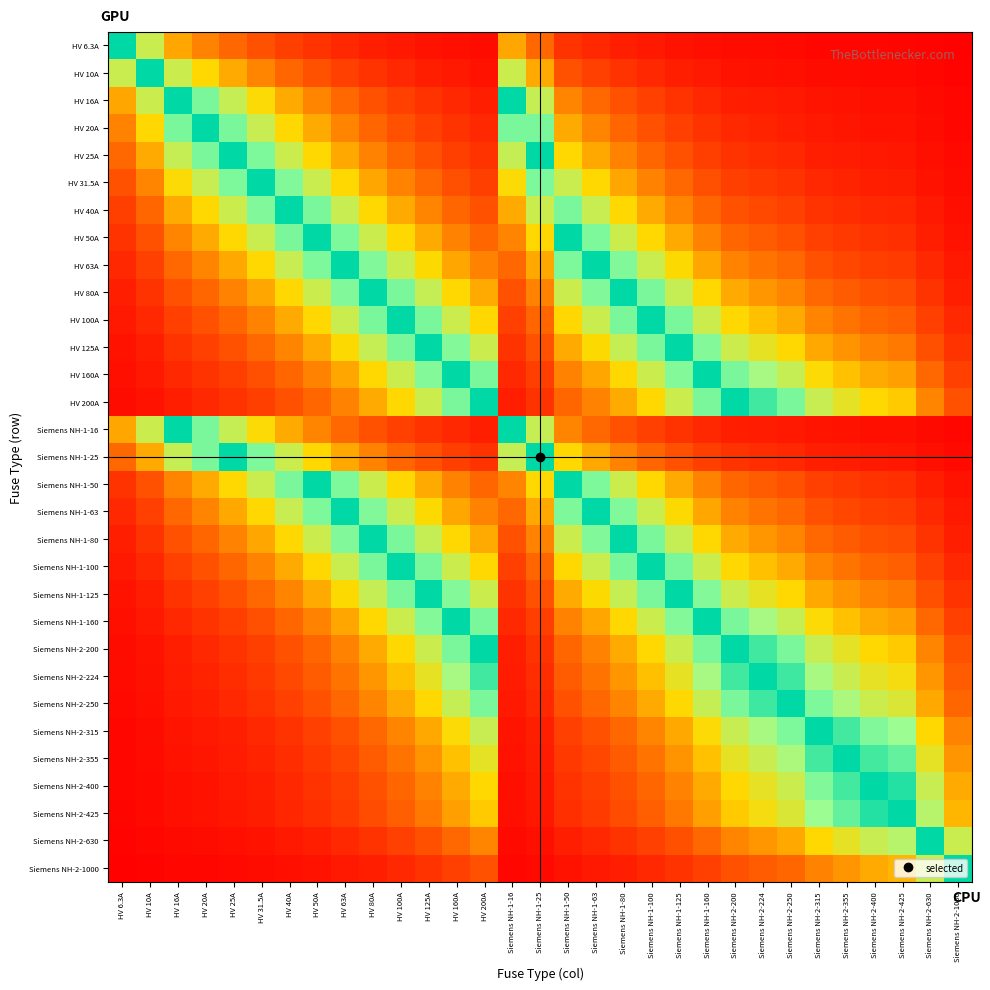

Which category has the lowest value across all series?

Siemens NH-2-1000